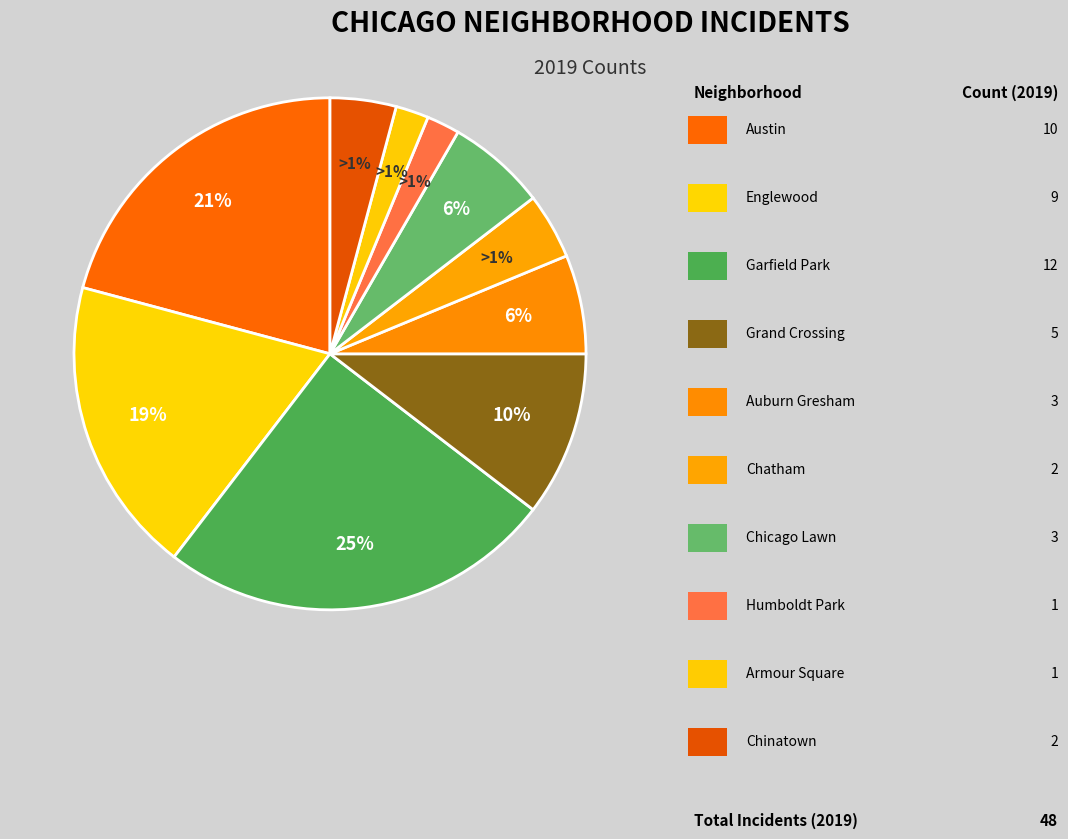

To the nearest percent, what is the average slice percentage?

10%